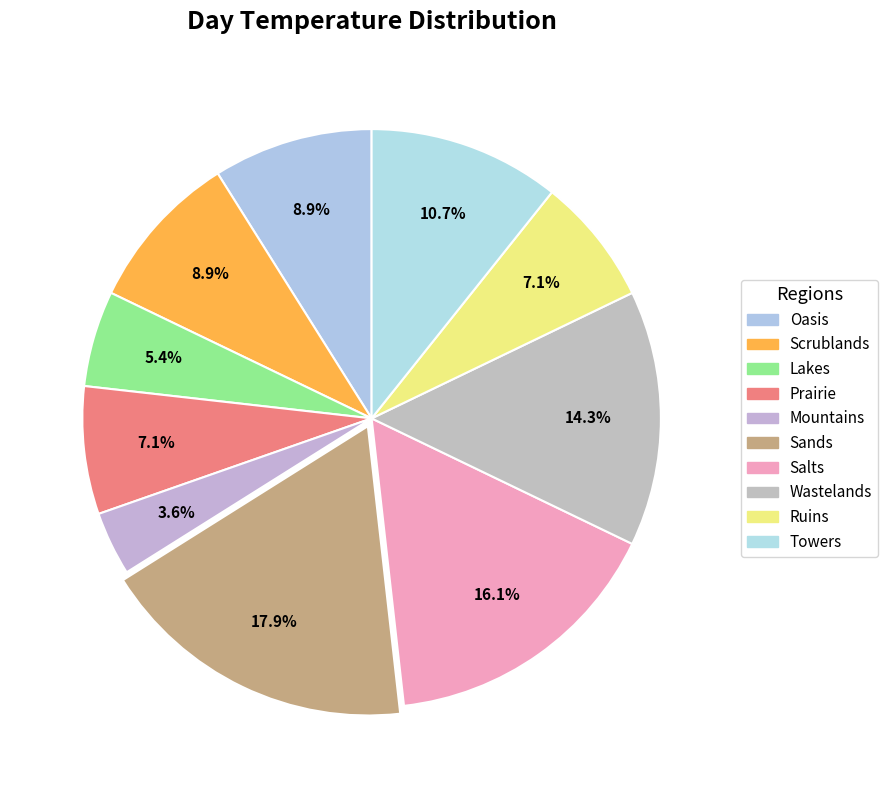

Count the number of slices in the pie.

10